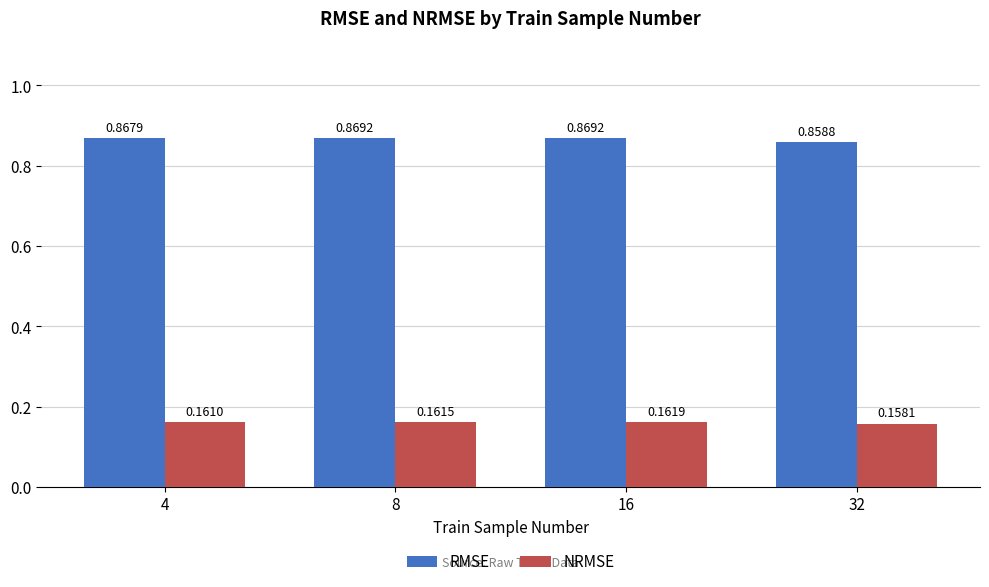

Rank the series at 8 from lowest to highest value.

NRMSE, RMSE